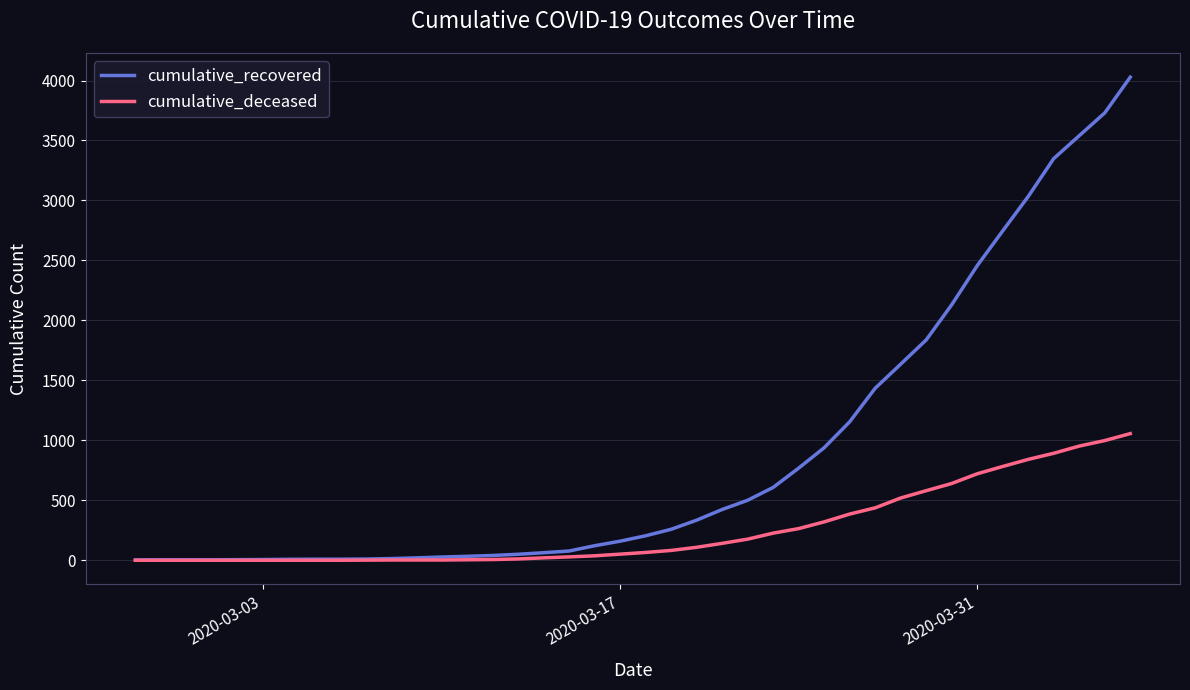

What is the maximum value for cumulative_deceased?

1056